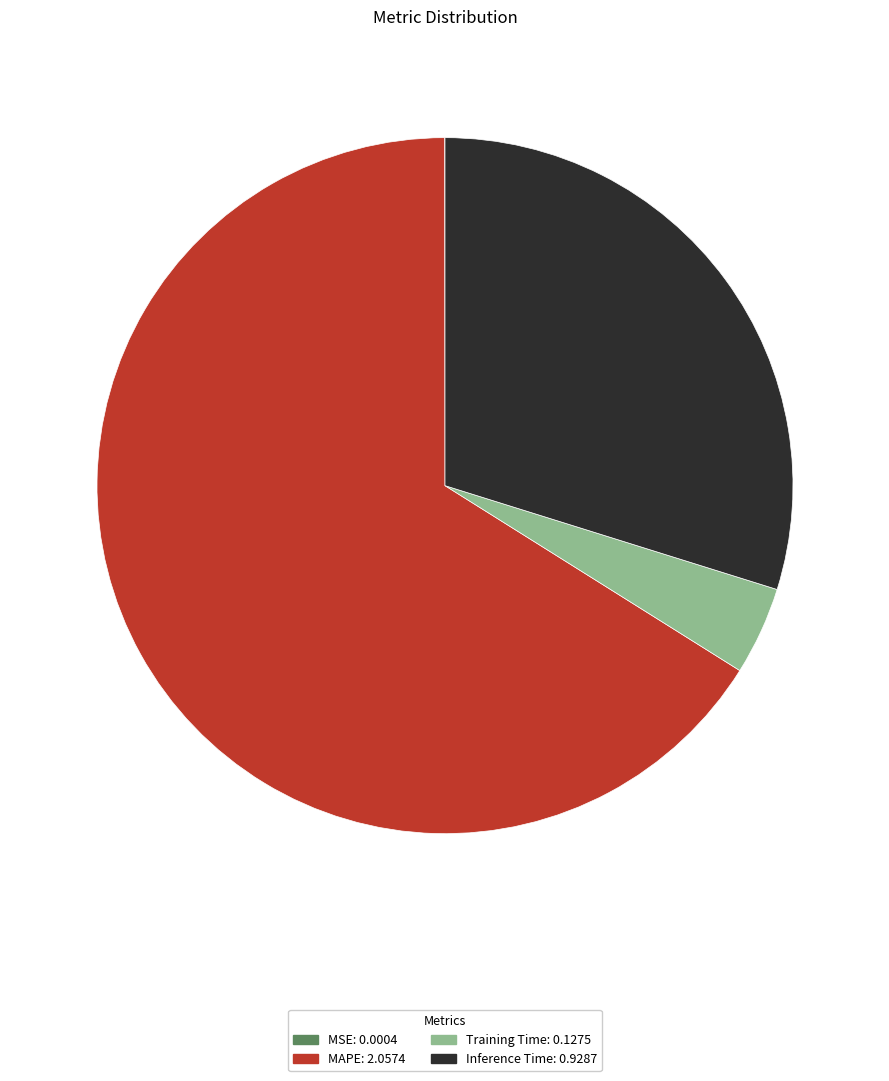

Which category accounts for the majority?

MAPE